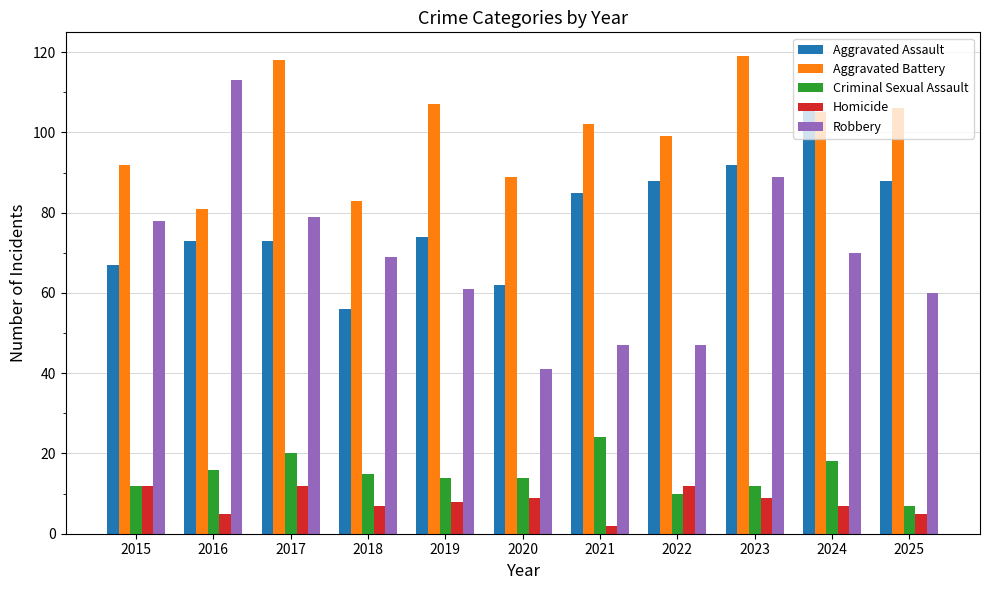

Between 2018 and 2022, which series saw the biggest shift?

Aggravated Assault